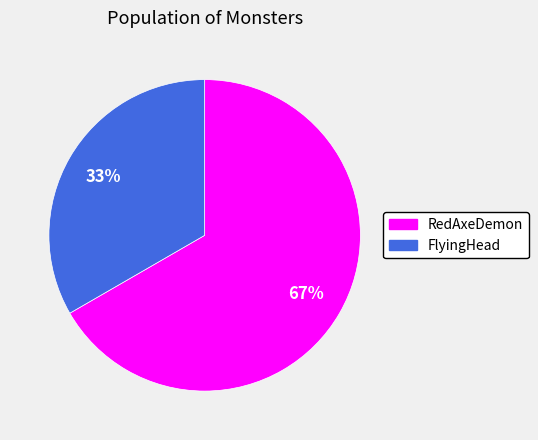

To the nearest percent, what is the combined percentage of RedAxeDemon and FlyingHead?

100%